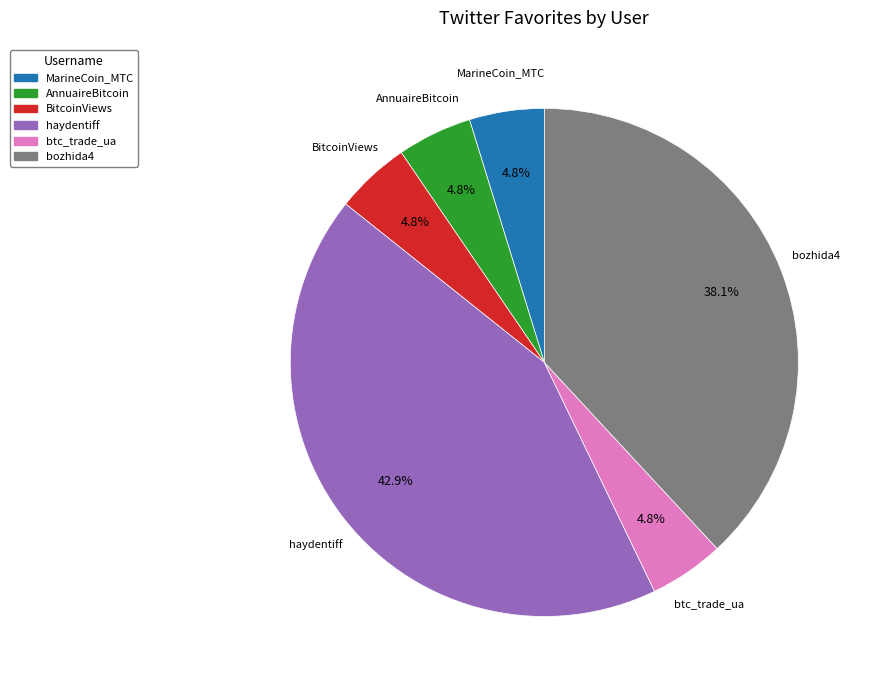

To the nearest percent, what is the average slice percentage?

17%